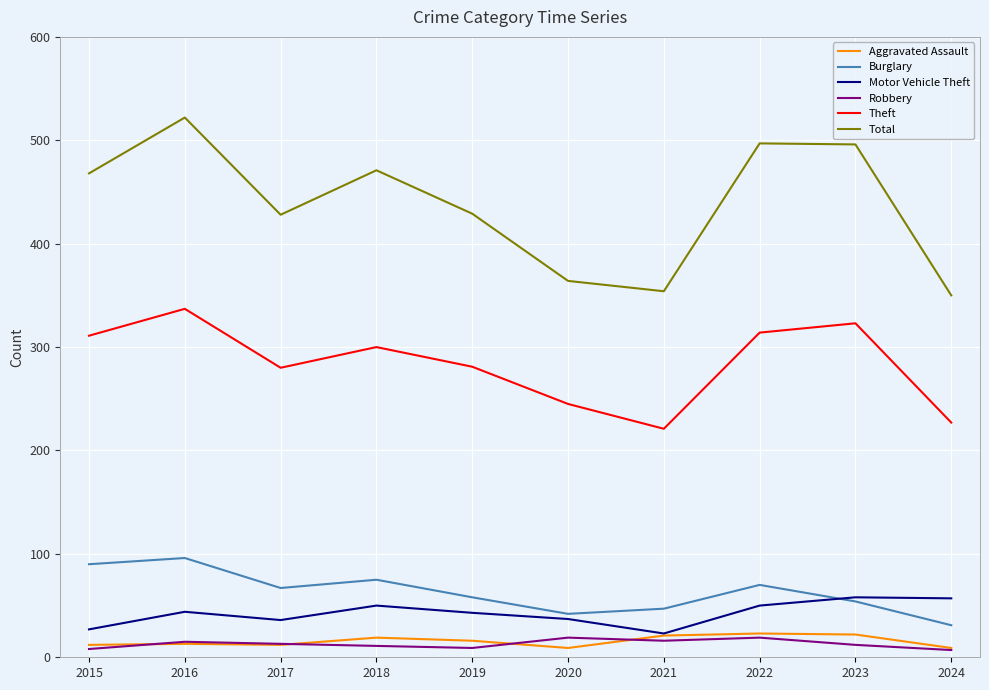

How many lines are shown in the chart?

6